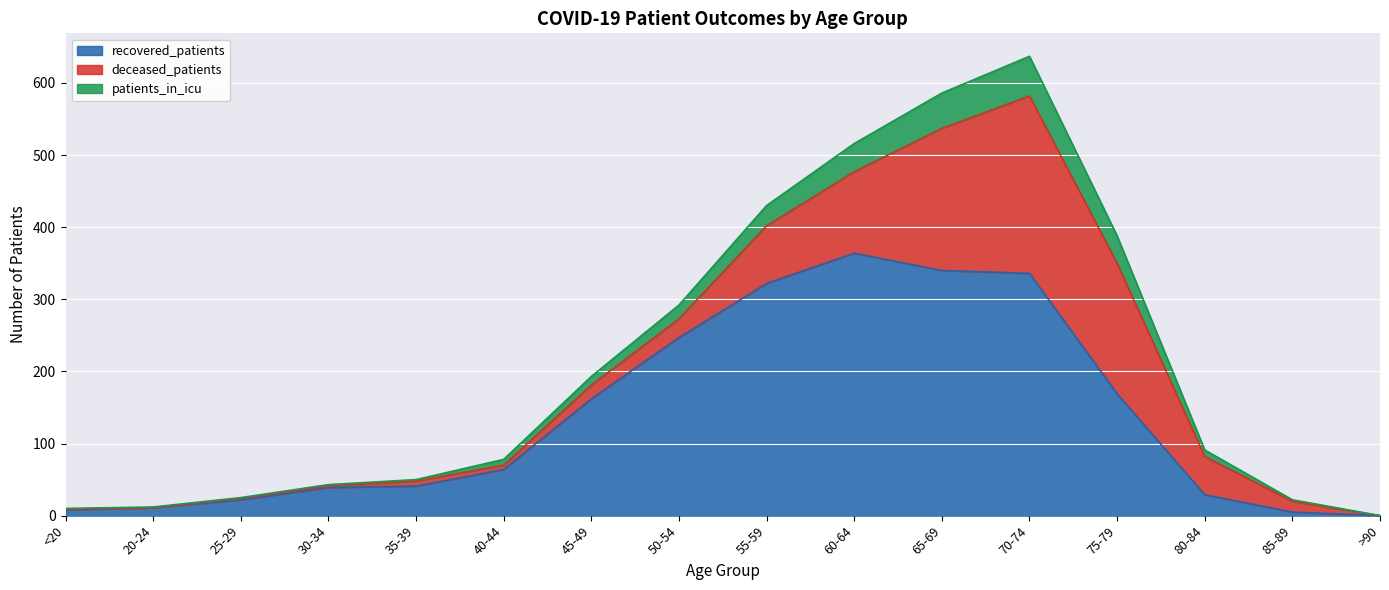

The value of recovered_patients at 65-69 is 340. True or false?

True